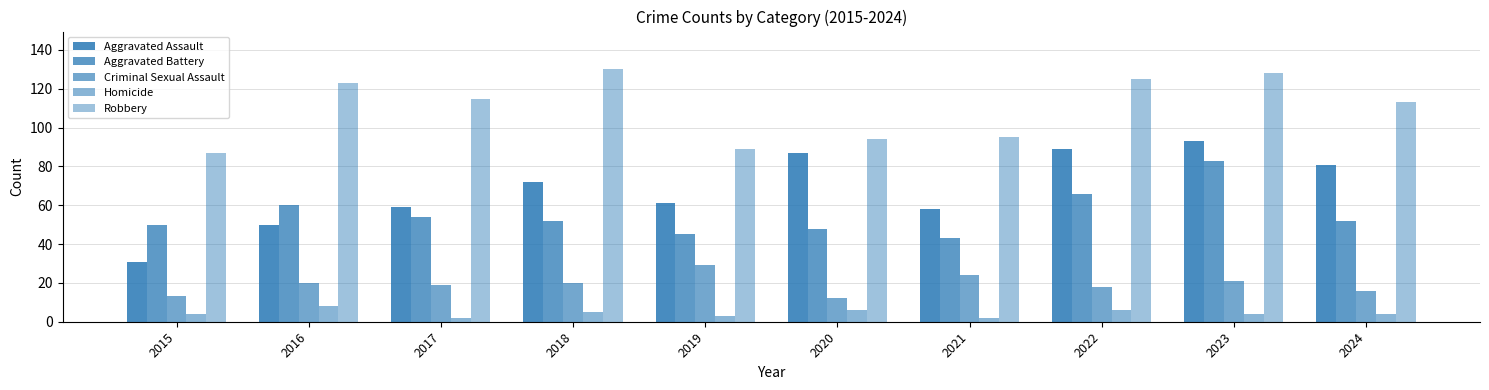

True or false: Aggravated Battery has a value of 45 at 2019.

True